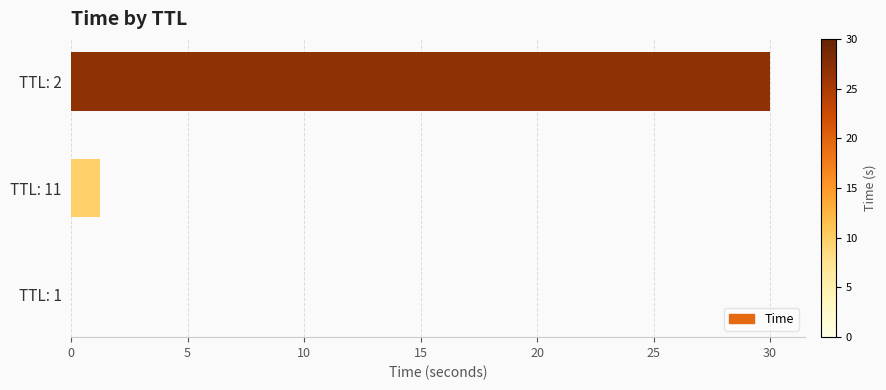

Which label corresponds to the largest value in the chart?

TTL: 2